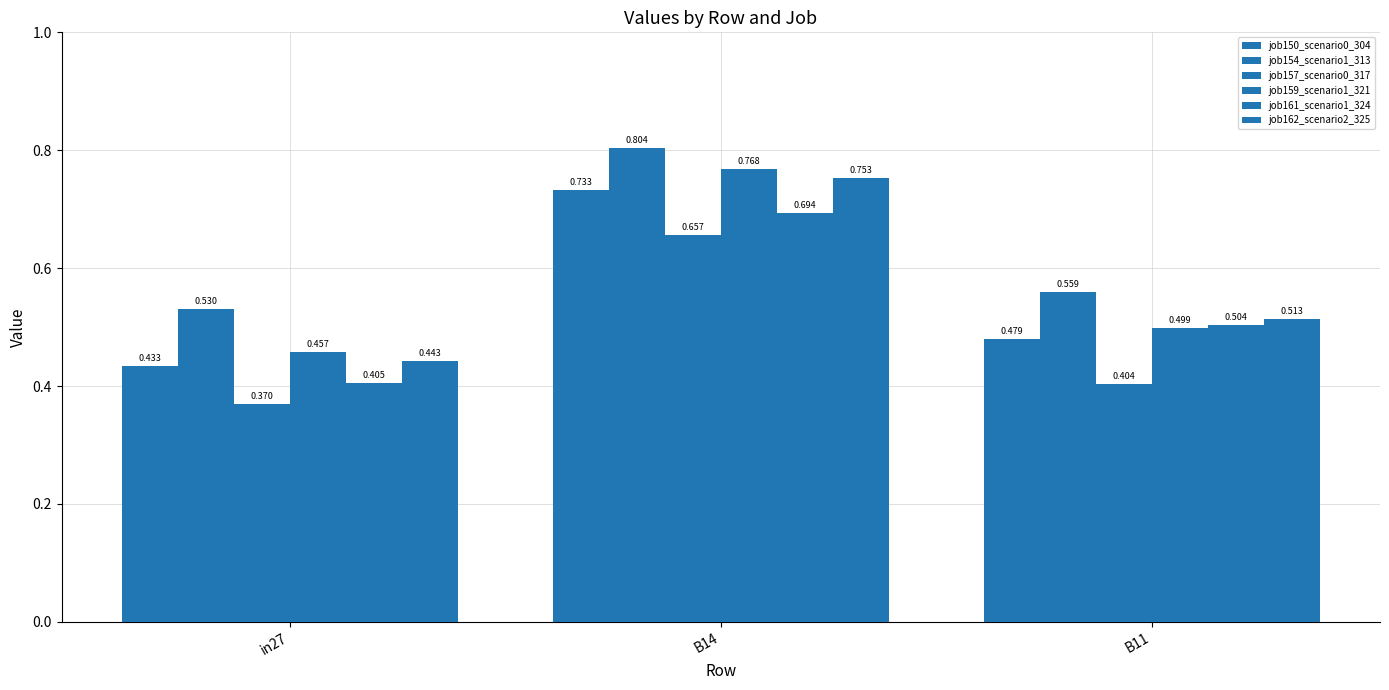

Does the chart contain any negative values?

No